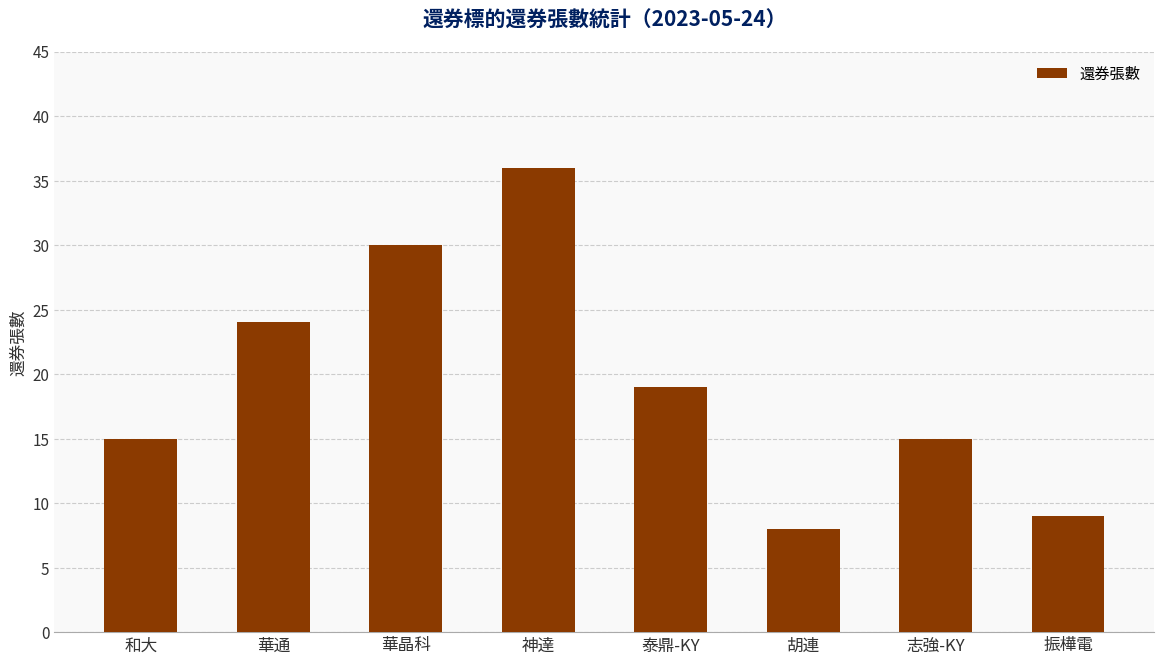

How many values are between 15 and 30?

5